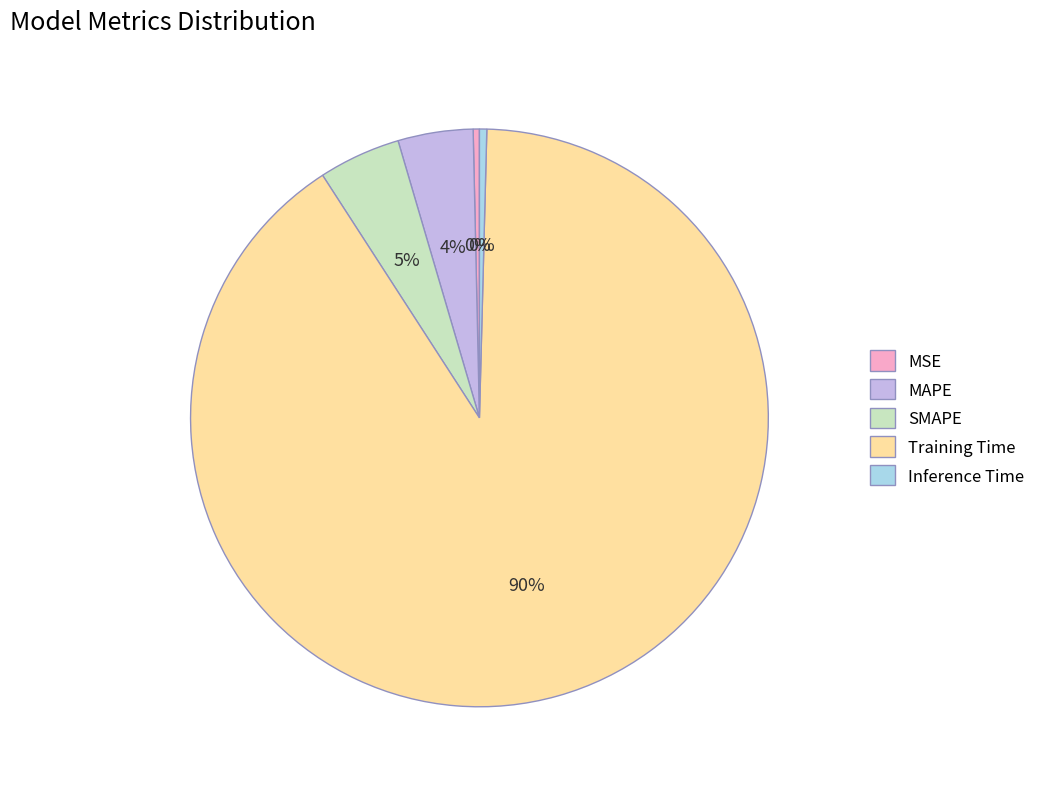

What percentage is the SMAPE slice, to the nearest percent?

5%